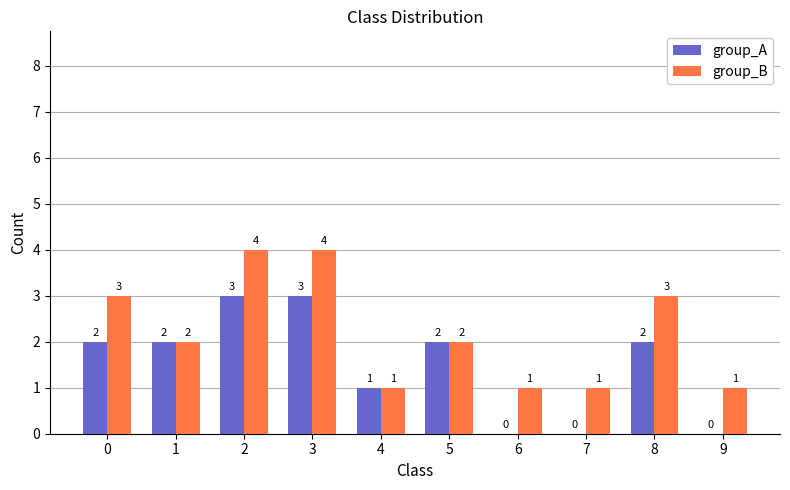

Is it true that group_B equals 1 at 6?

True